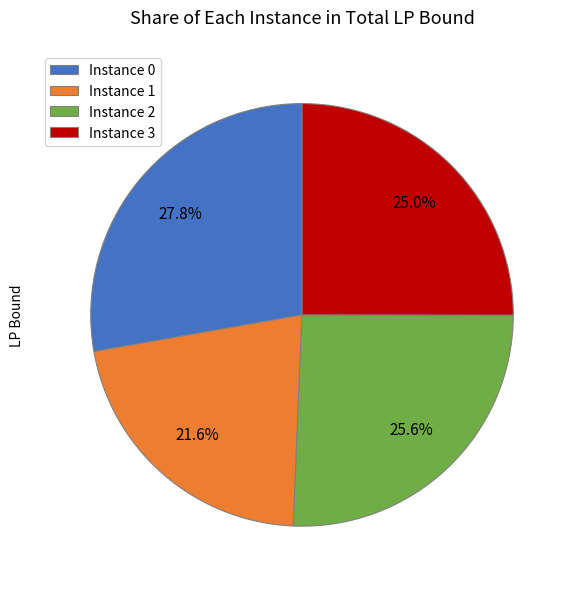

Which has a higher value, Instance 3 or Instance 2?

Instance 2